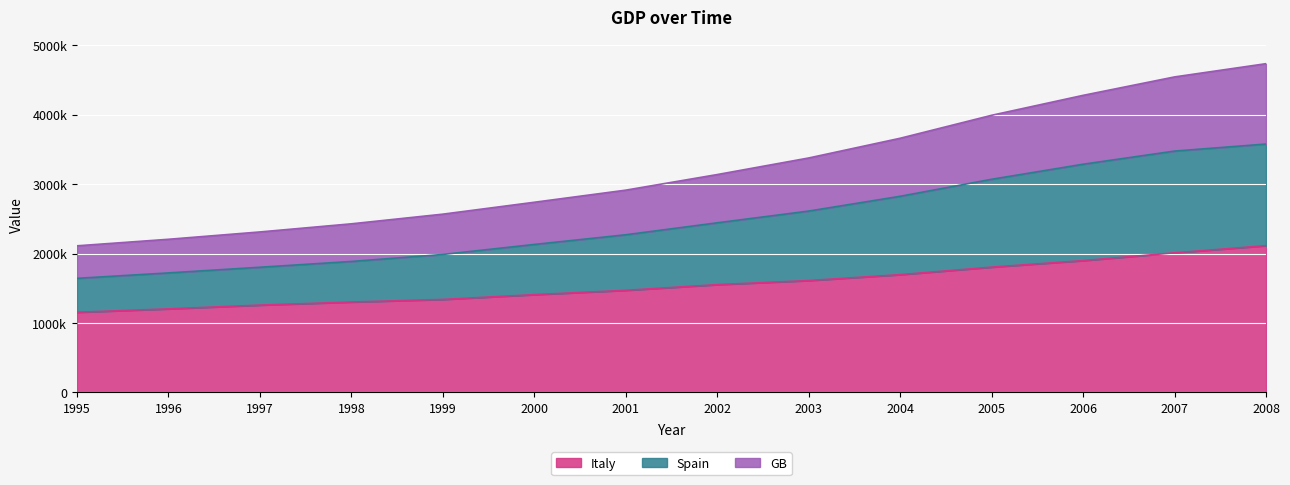

True or false: GB and Italy intersect in this chart.

False